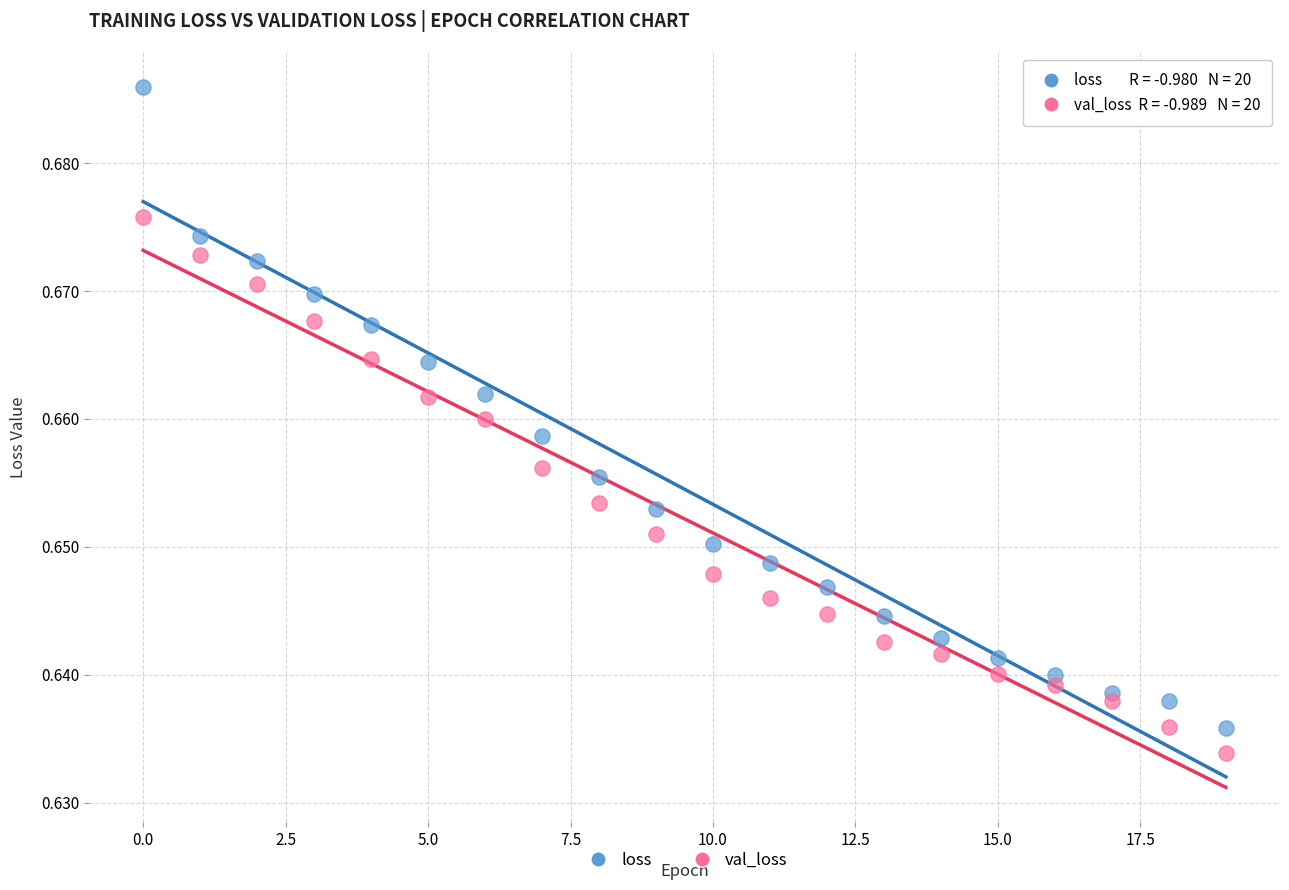

Which series reaches the maximum Y coordinate?

loss